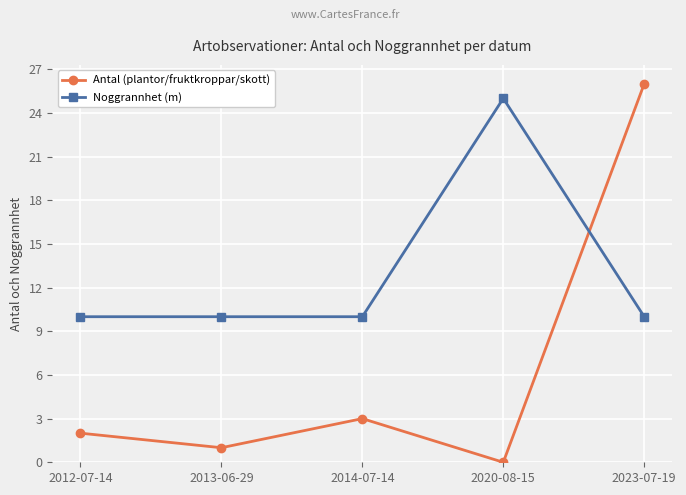

What is the greatest value displayed?

26